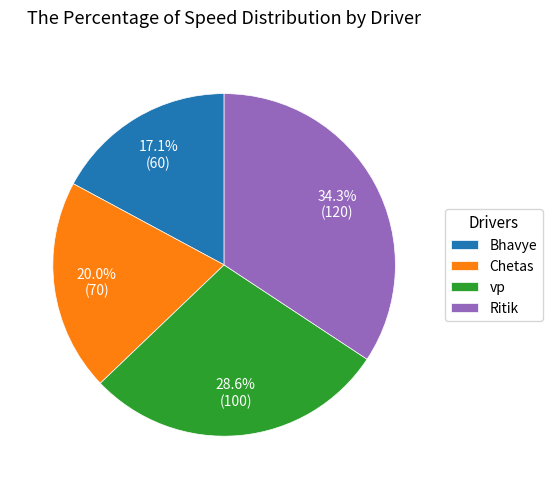

Which slice is the smallest?

Bhavye